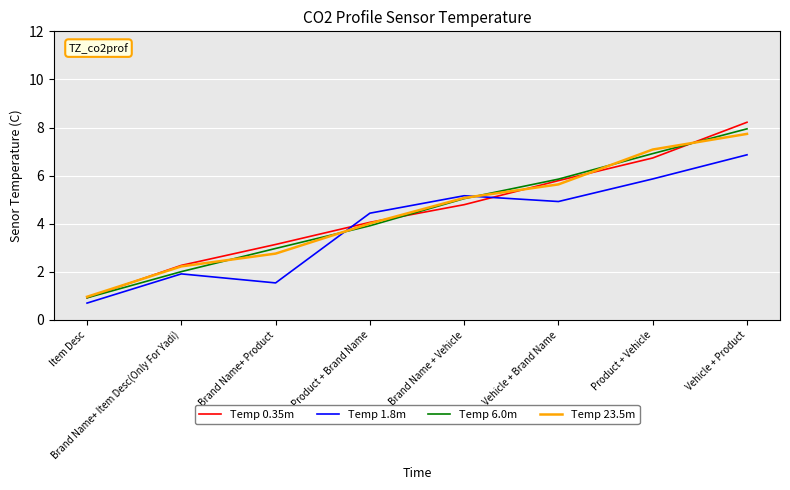

Reading right to left, list all the values displayed in this chart.

Temp 0.35m: 8.2	6.7	5.8	4.8	4.1	3.1	2.3	0.9
Temp 1.8m: 6.9	5.9	4.9	5.2	4.4	1.5	1.9	0.7
Temp 6.0m: 7.9	6.9	5.9	5.0	3.9	3.0	2.0	0.9
Temp 23.5m: 7.7	7.1	5.6	5.1	4.0	2.8	2.2	1.0